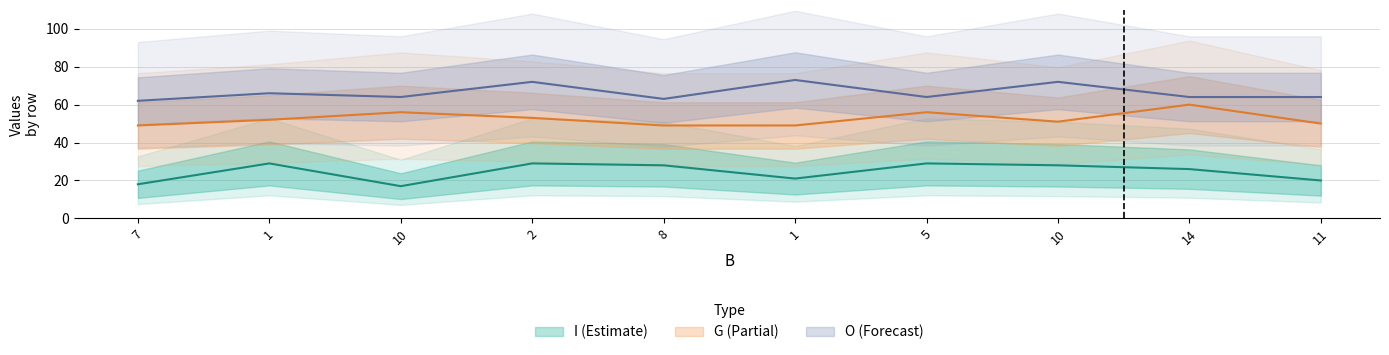

Which series changed the most between 5 and 14?

G